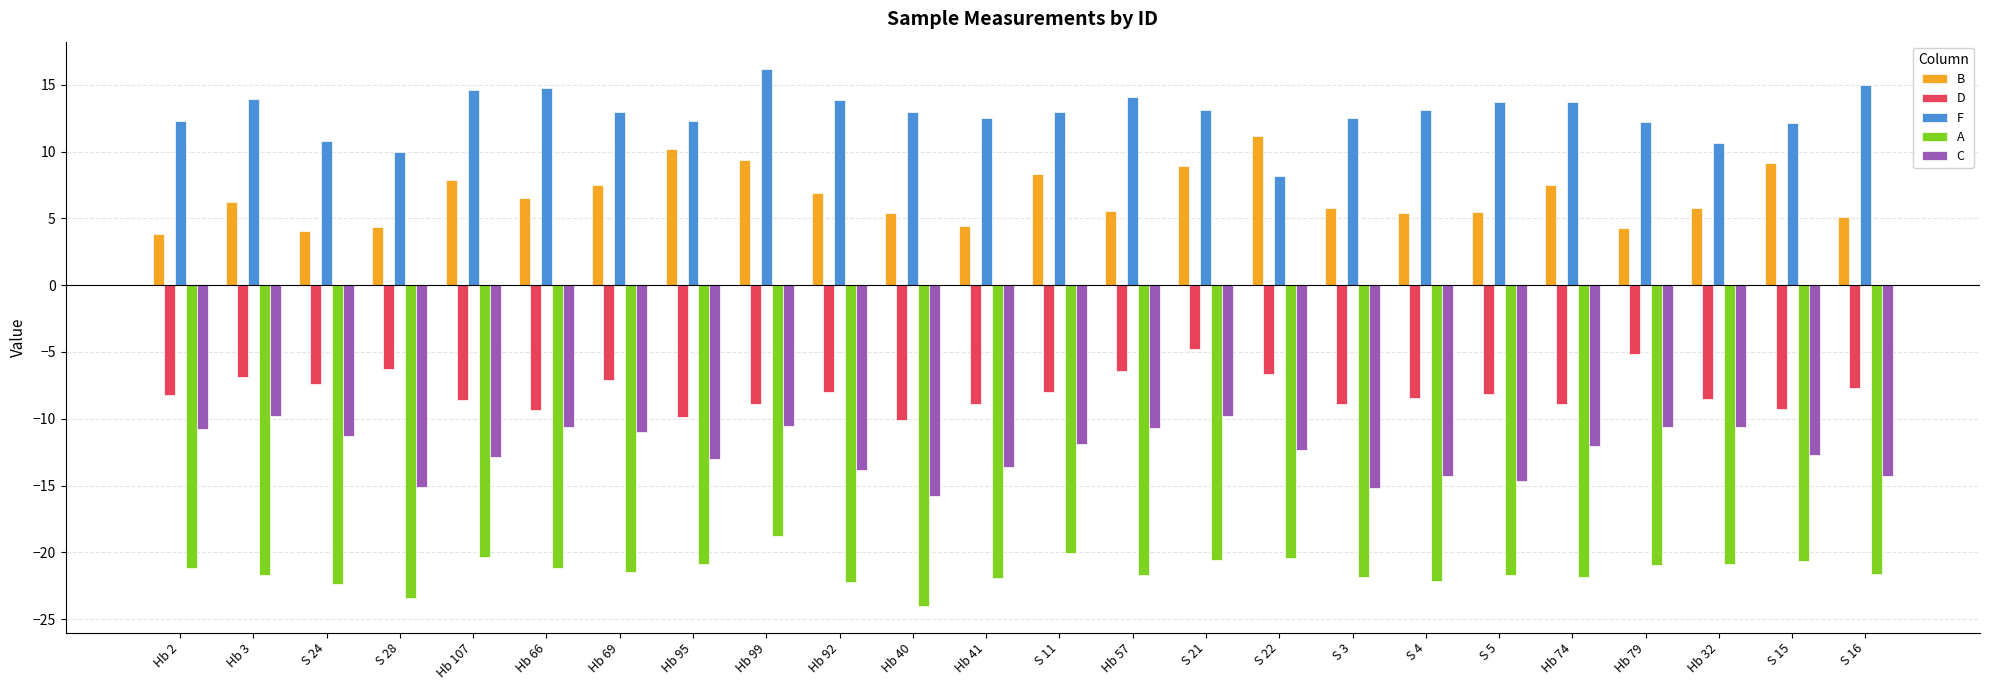

What is the label of the 20th bar from the right?

Hb 107